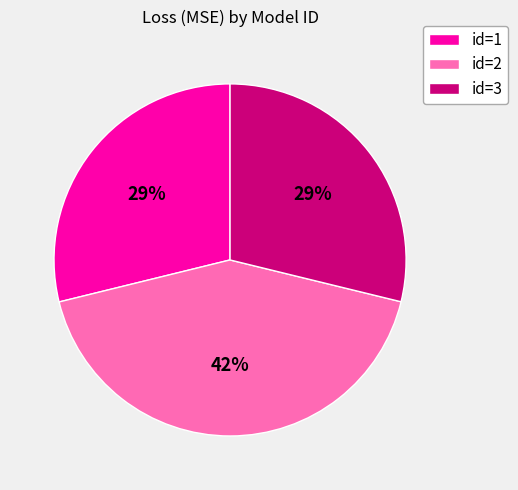

Do id=1 and id=3 together represent more than half of the pie?

Yes